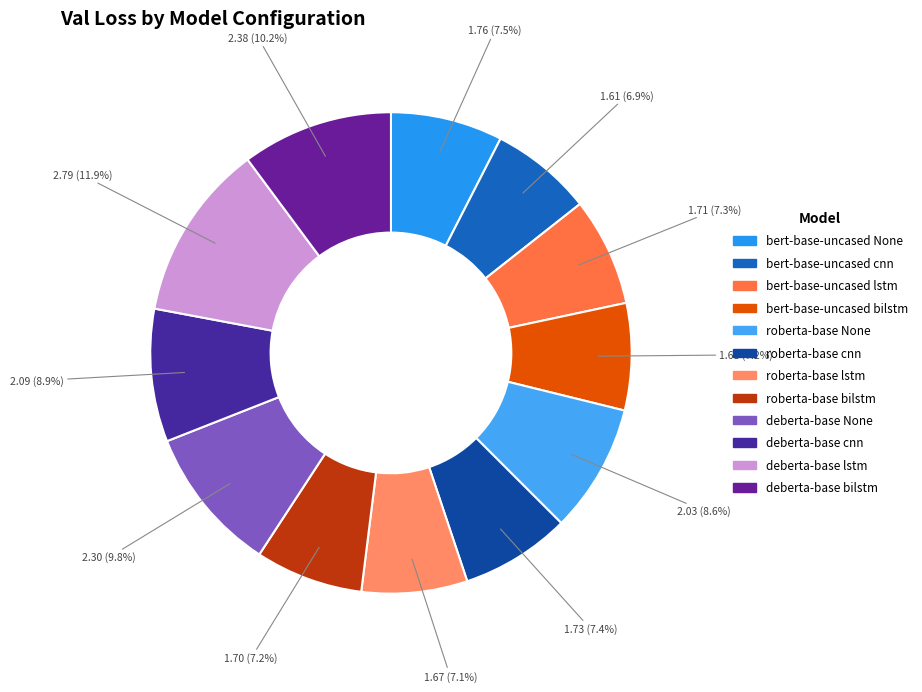

How much of the chart is everything except bert-base-uncased lstm?

92.7%